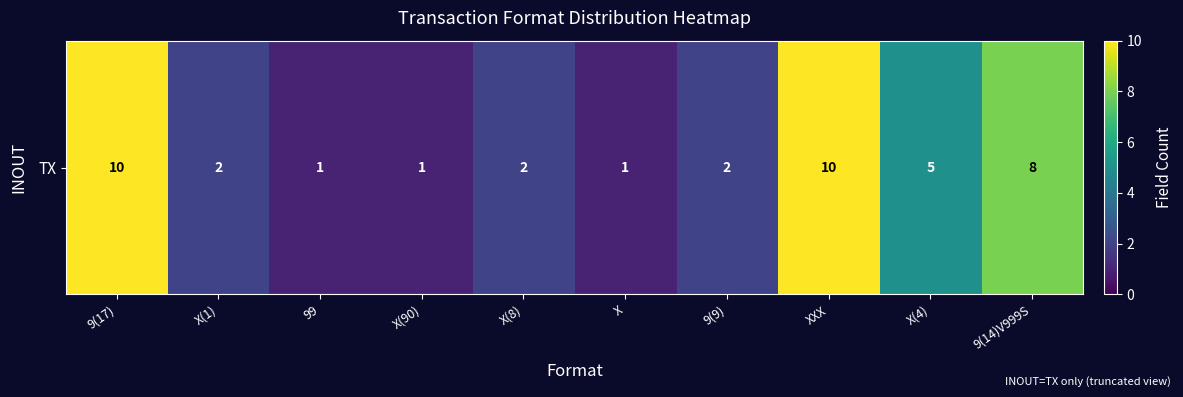

Count the number of values greater than 2.

4